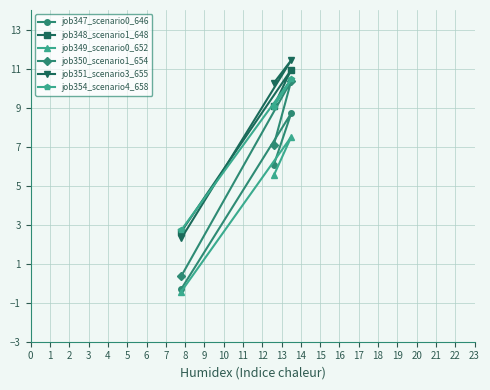

How many series are shown in this chart?

6